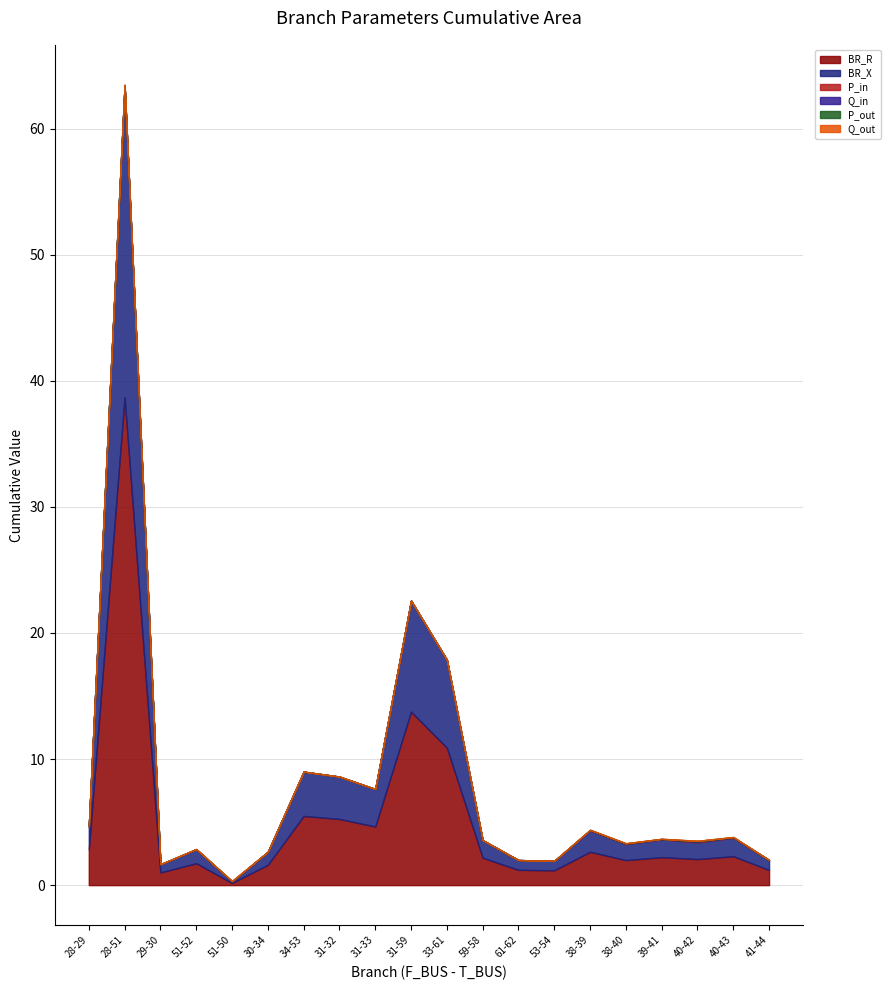

The value of P_in at 39-41 is 0.0. True or false?

True